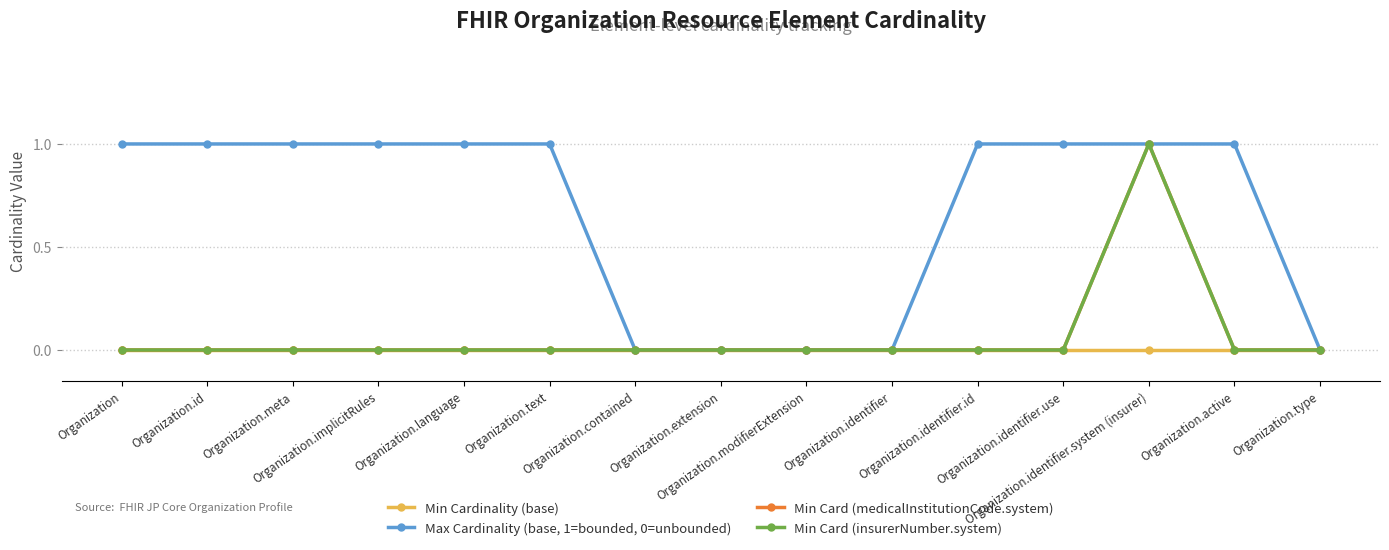

Is this an area chart (filled region under the line)?

No